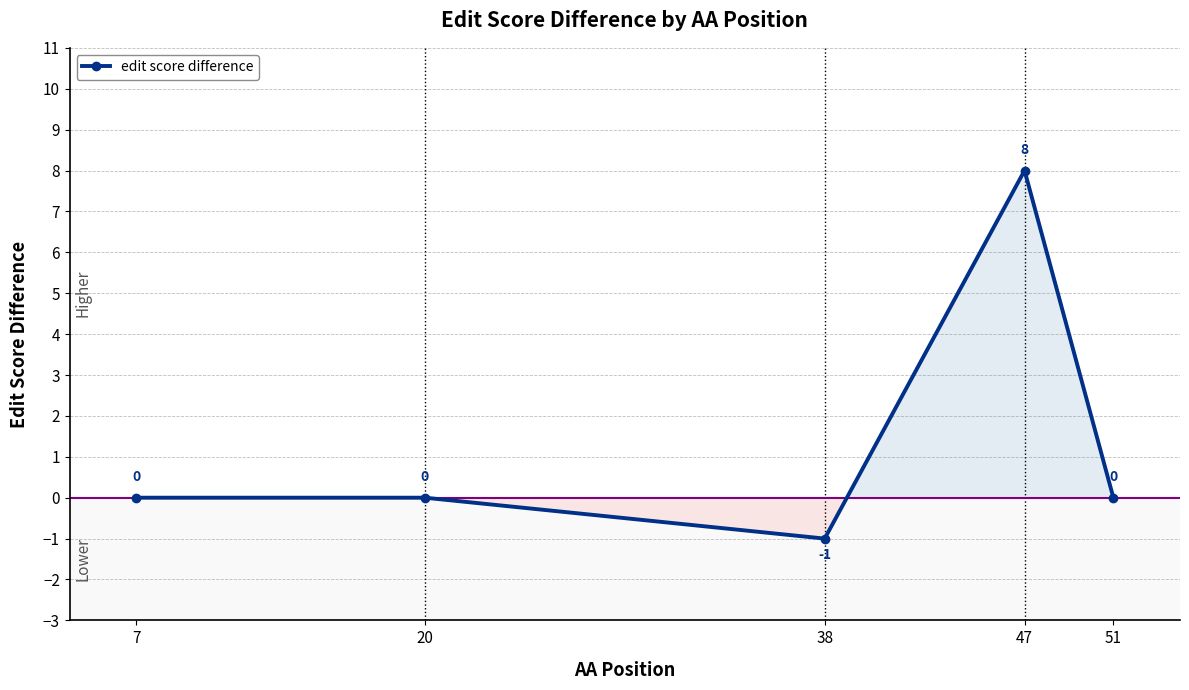

What is the value of the 4th point from the left?

8